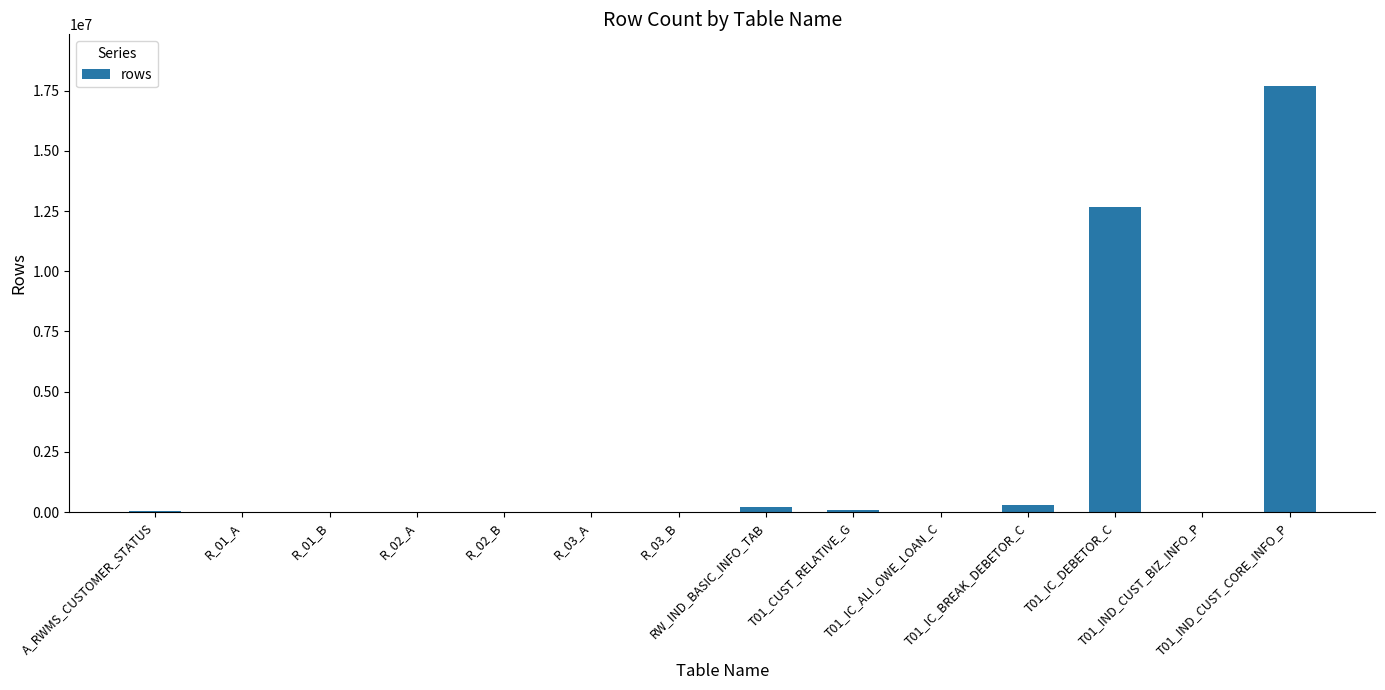

How many distinct data groups are displayed?

1